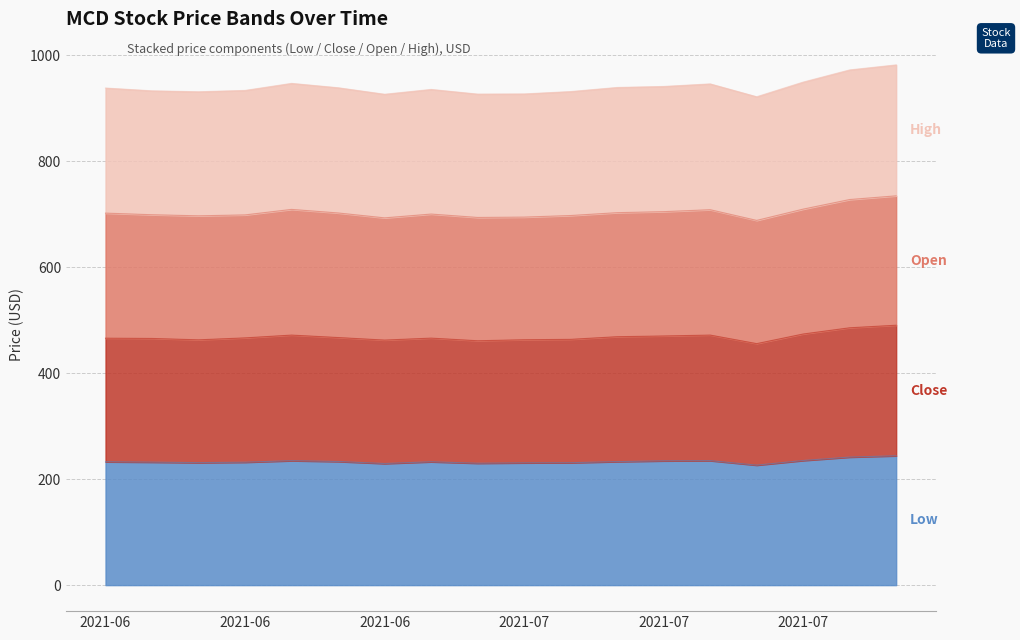

Is the value of Close at 2021-06-17 greater than the value of High at 2021-06-28?

No